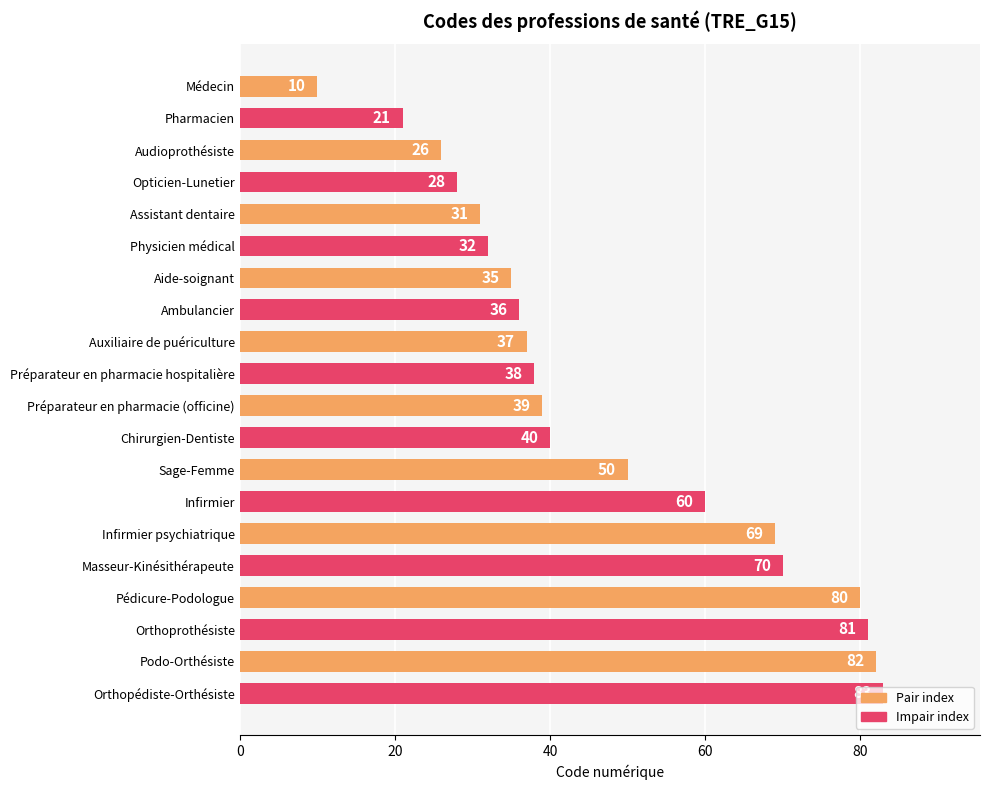

What is the change in value from Aide-soignant to Sage-Femme?

+15